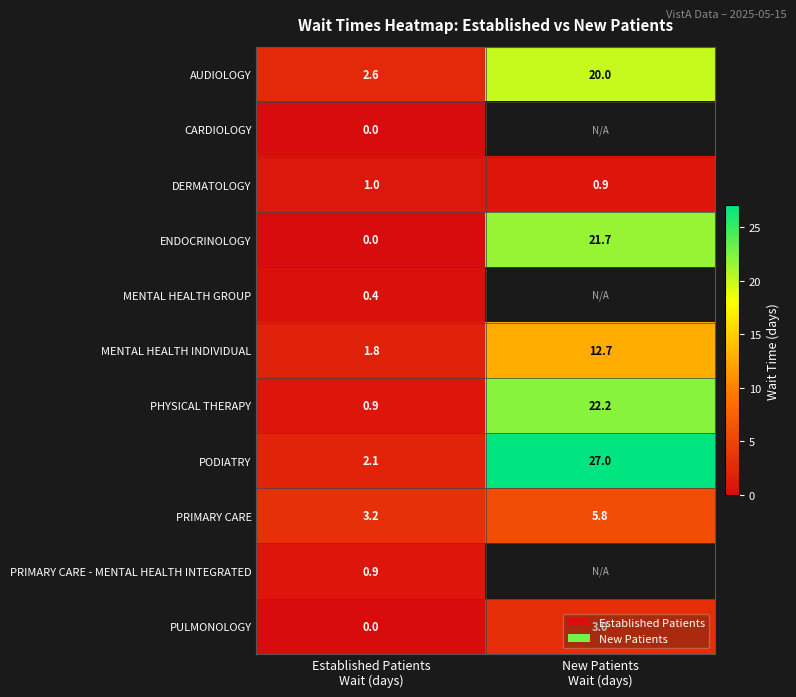

What is the difference between the maximum and minimum values in the MENTAL HEALTH INDIVIDUAL series?

10.9